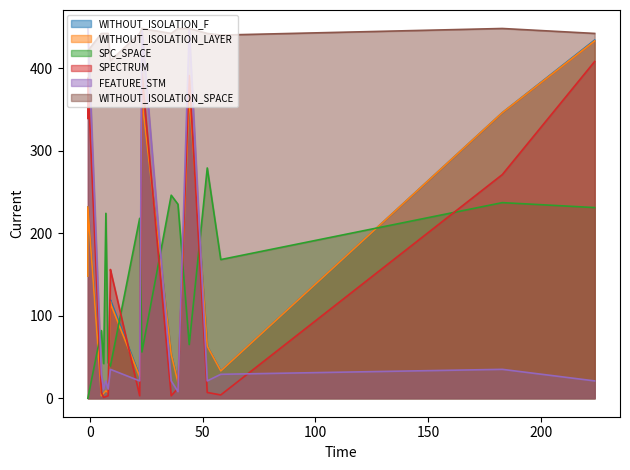

What is the difference between the maximum and second lowest values in the WITHOUT_ISOLATION_LAYER series?

427